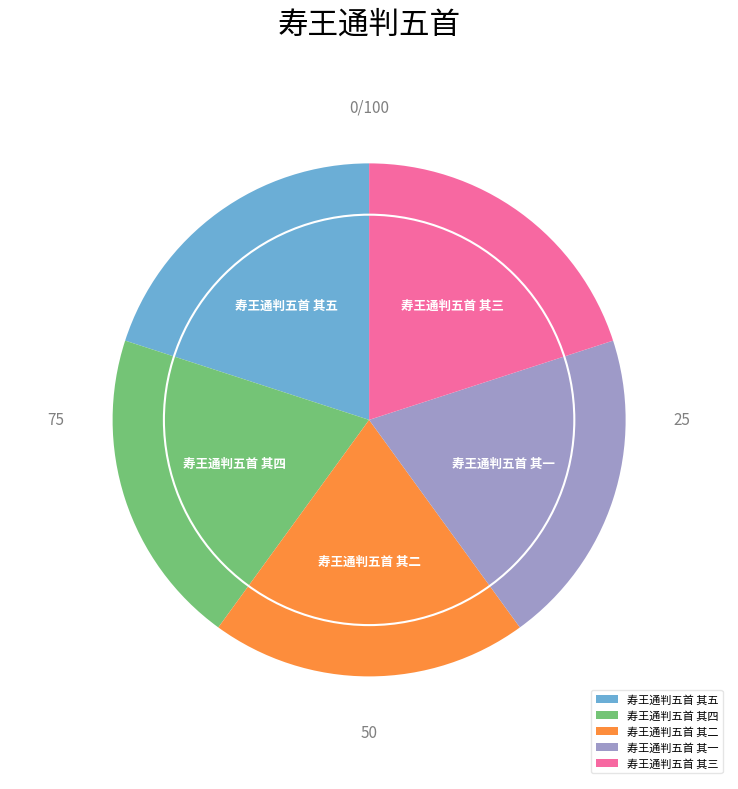

Approximately how many times larger is the value at 寿王通判五首 其一 compared to 寿王通判五首 其四?

1.0